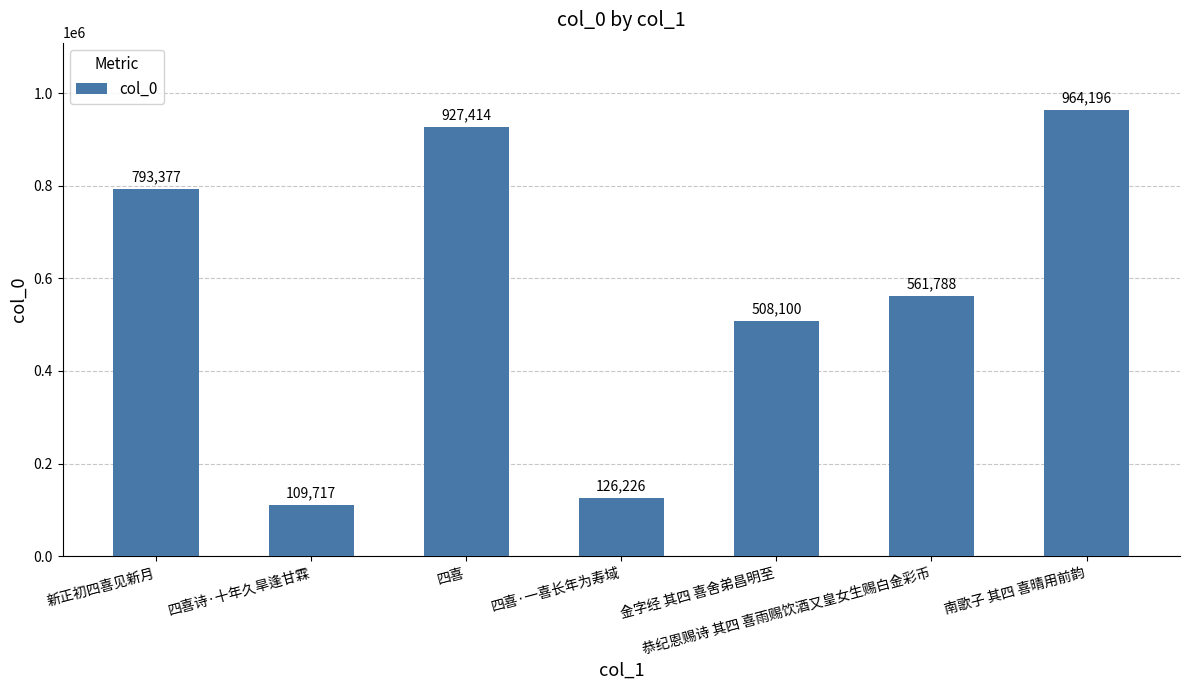

What is the label of the 6th bar from the left?

恭纪恩赐诗 其四 喜雨赐饮酒又皇女生赐白金彩币